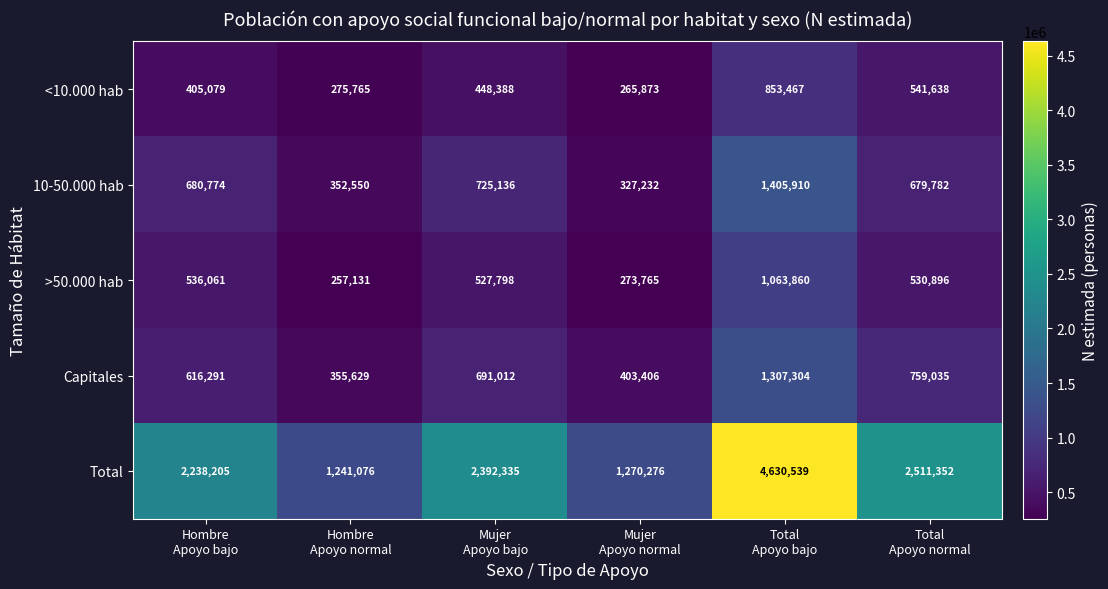

Which series has the largest range (max minus min)?

Total